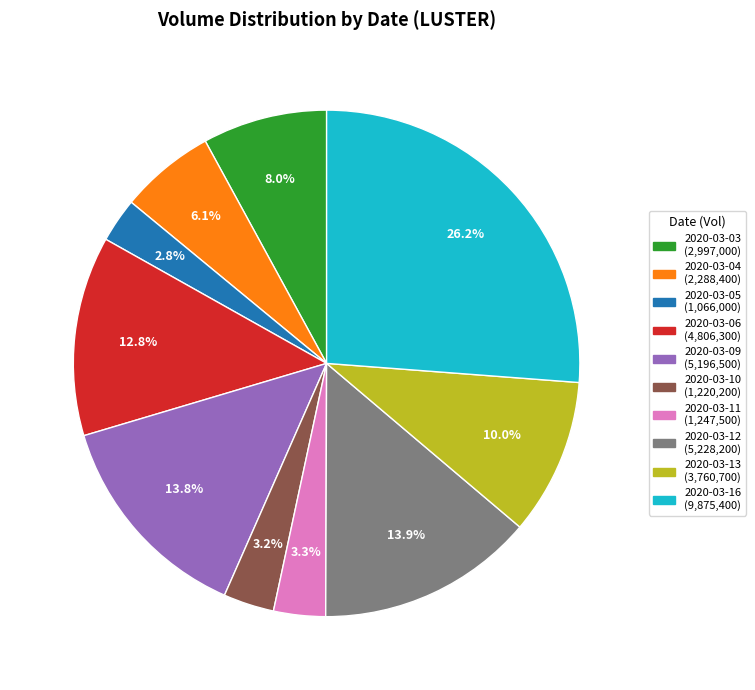

Which slice is the largest?

2020-03-16